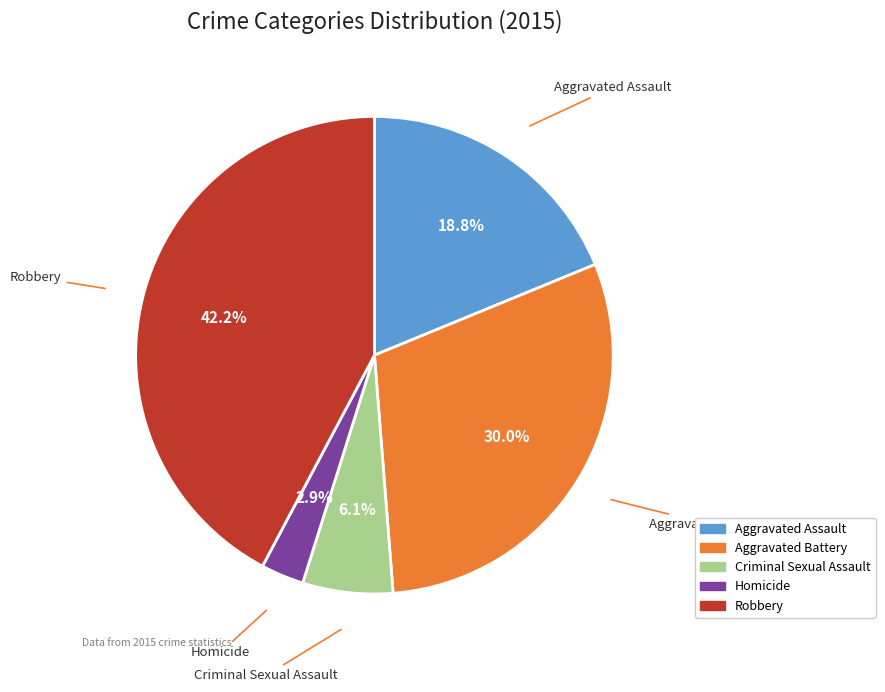

What is the largest slice in the pie chart?

Robbery